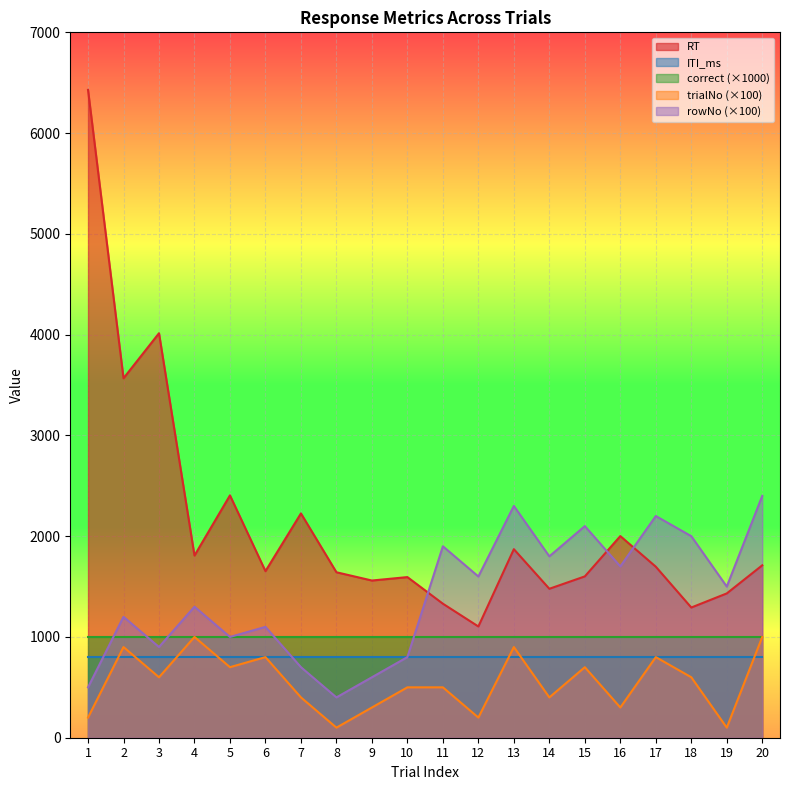

True or false: ITI_ms and correct (×1000) intersect in this chart.

False